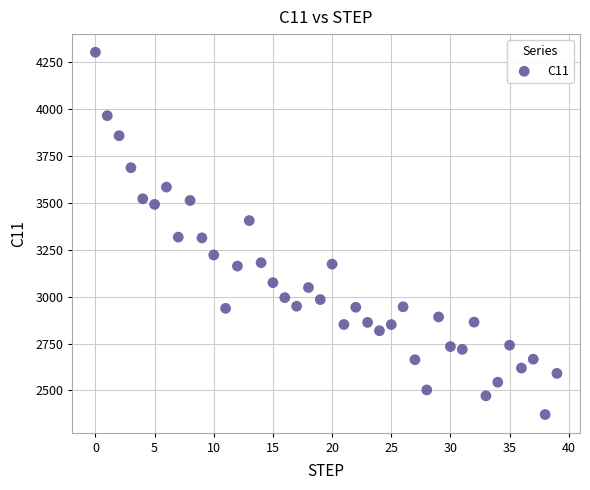

What is the range of Y values (max minus min)?

1928.8